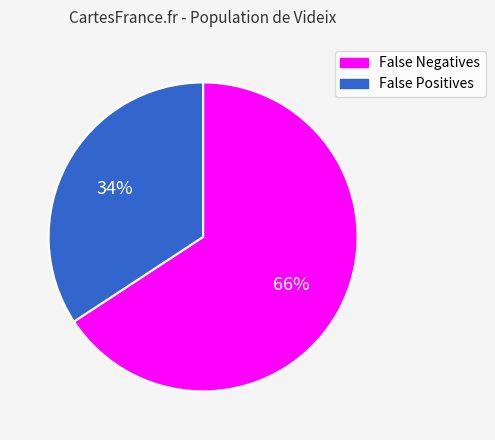

Which slice is the smallest?

False Positives